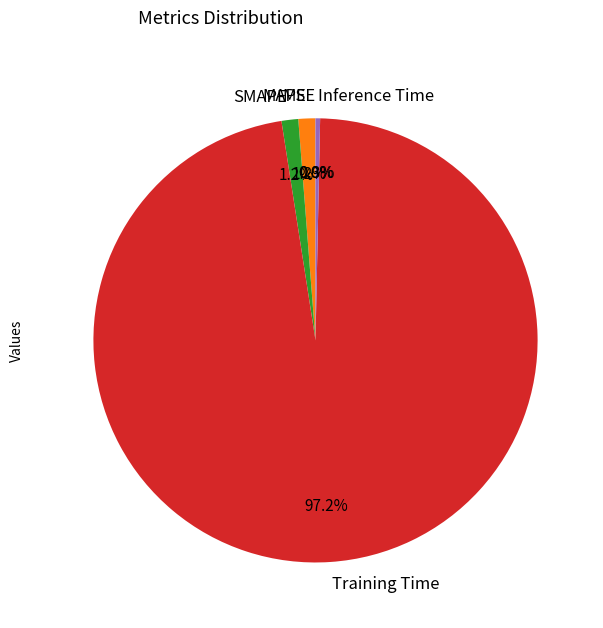

To the nearest percent, what portion does SMAPE represent?

1%